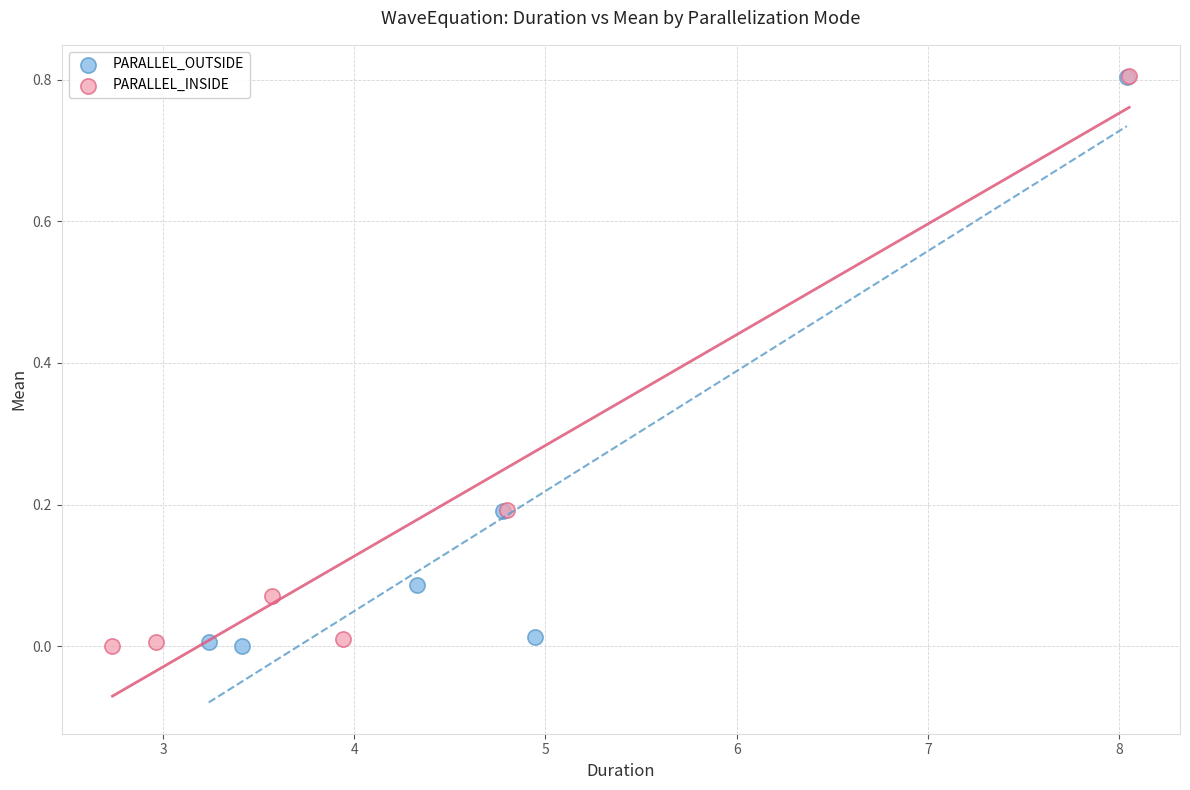

Which series has the largest Y range (max minus min)?

PARALLEL_INSIDE